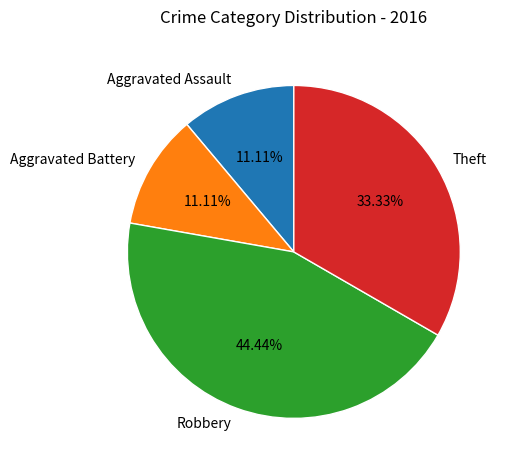

True or false: Theft accounts for 33% of the total.

True